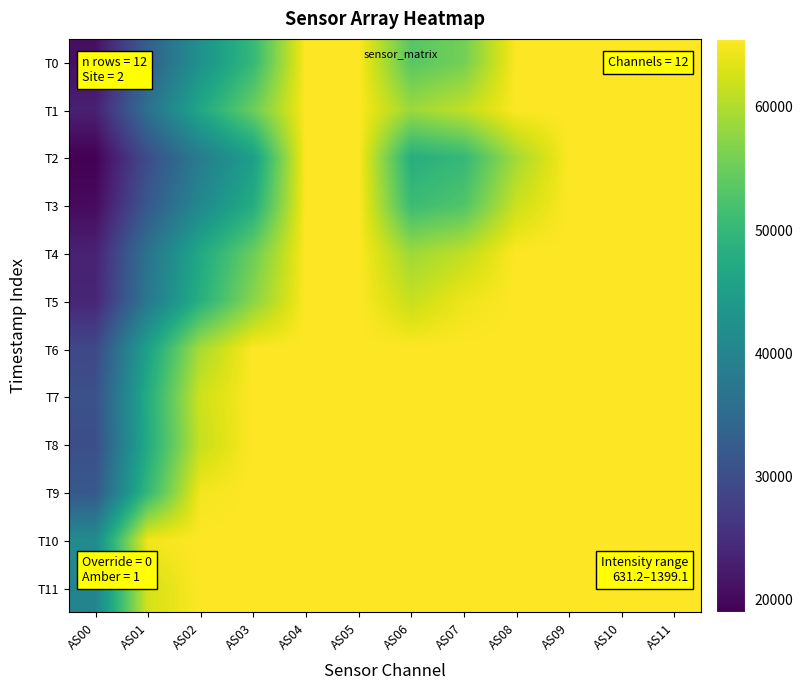

At how many categories does at least one series exceed 60746?

11